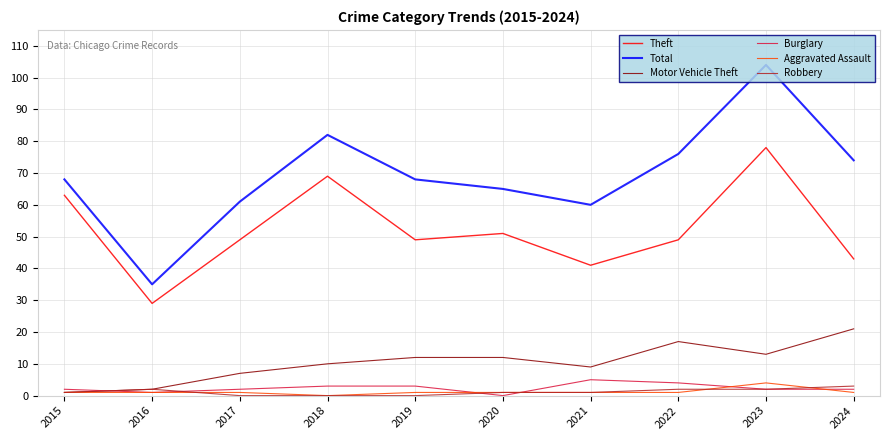

Which category has the lowest value in the Total series?

2016